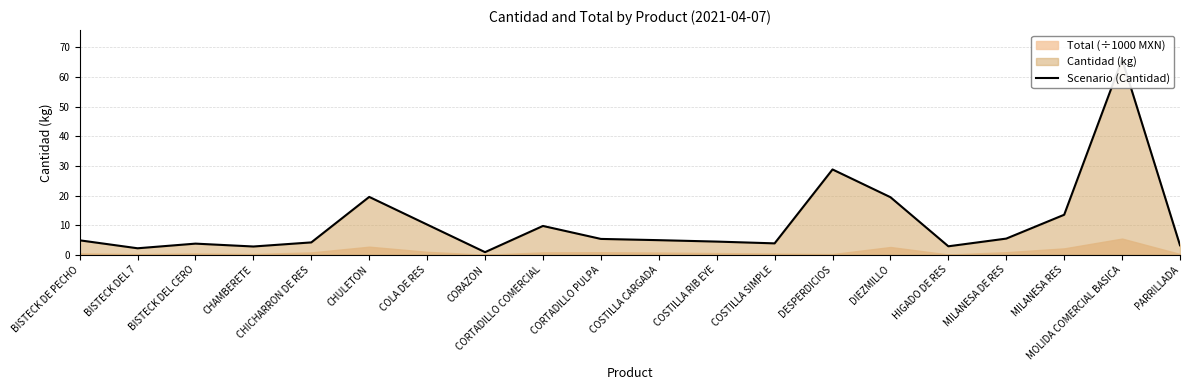

Approximately how many times larger is the value at COSTILLA RIB EYE compared to BISTECK DEL CERO?

1.2